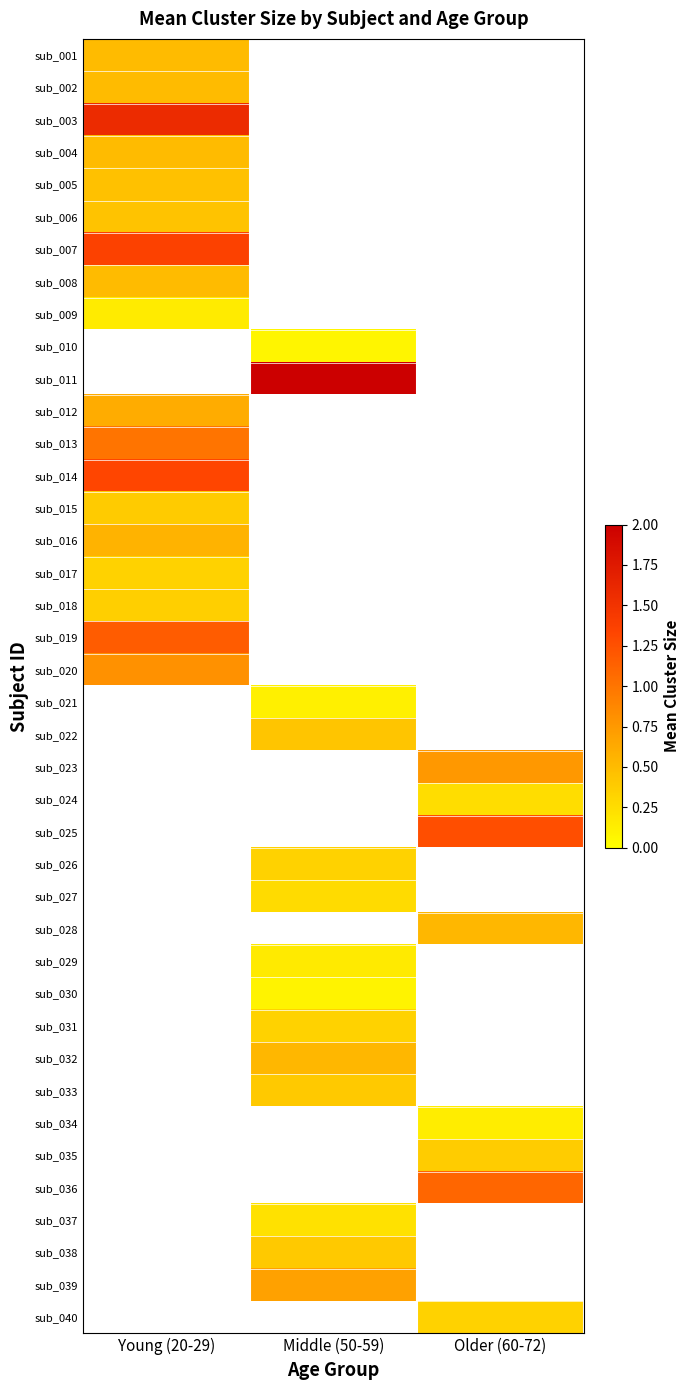

List the series in order of their peak value, lowest first.

sub_010, sub_030, sub_021, sub_034, sub_009, sub_029, sub_037, sub_024, sub_027, sub_017, sub_026, sub_031, sub_040, sub_018, sub_035, sub_015, sub_033, sub_038, sub_022, sub_006, sub_005, sub_001, sub_002, sub_004, sub_008, sub_028, sub_032, sub_016, sub_012, sub_039, sub_023, sub_020, sub_013, sub_036, sub_019, sub_025, sub_014, sub_007, sub_003, sub_011